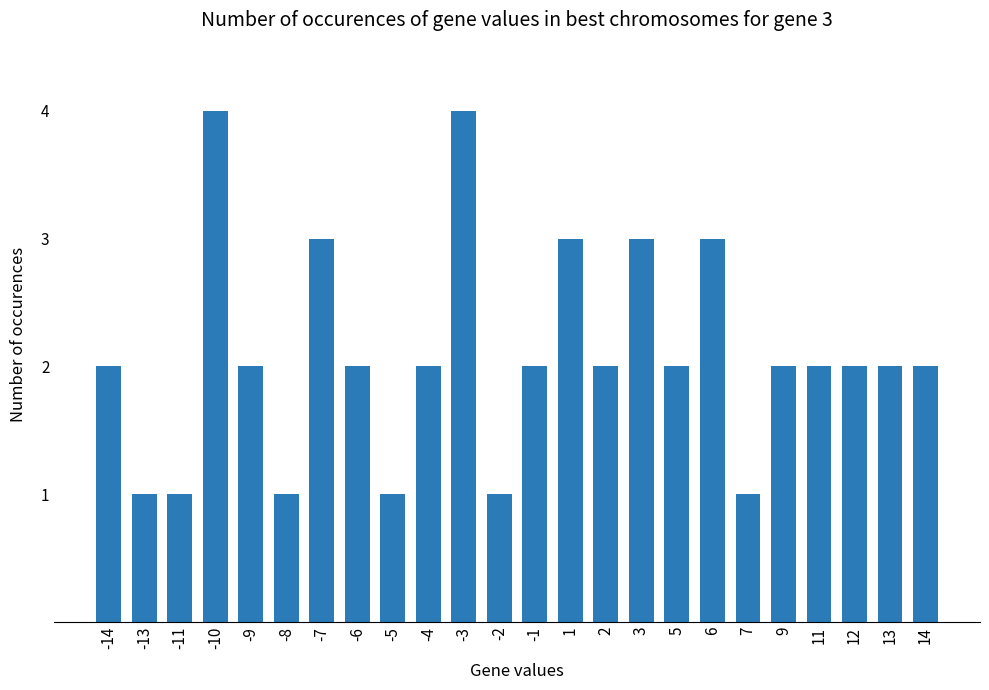

What is the ratio of the value at -6 to the value at -13?

2.0